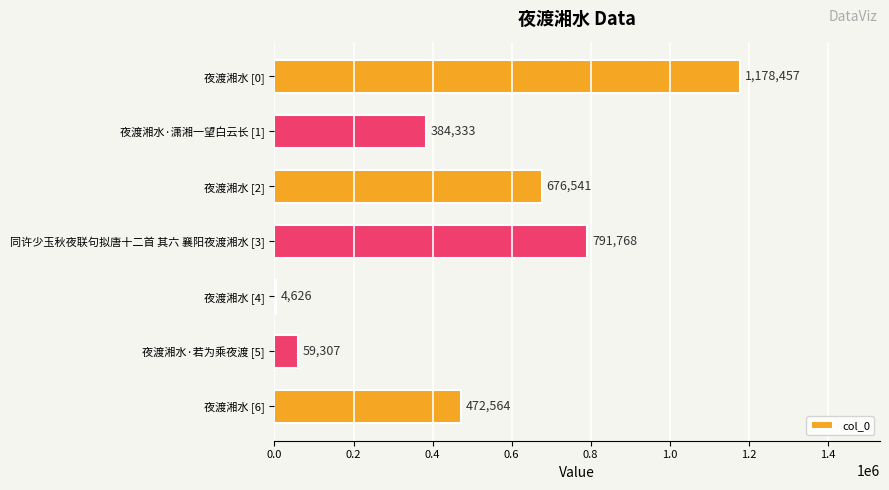

Reading top to bottom, extract all data points from this chart.

夜渡湘水 [0]=1178457	夜渡湘水·潇湘一望白云长 [1]=384333	夜渡湘水 [2]=676541	同许少玉秋夜联句拟唐十二首 其六 襄阳夜渡湘水 [3]=791768	夜渡湘水 [4]=4626	夜渡湘水·若为乘夜渡 [5]=59307	夜渡湘水 [6]=472564